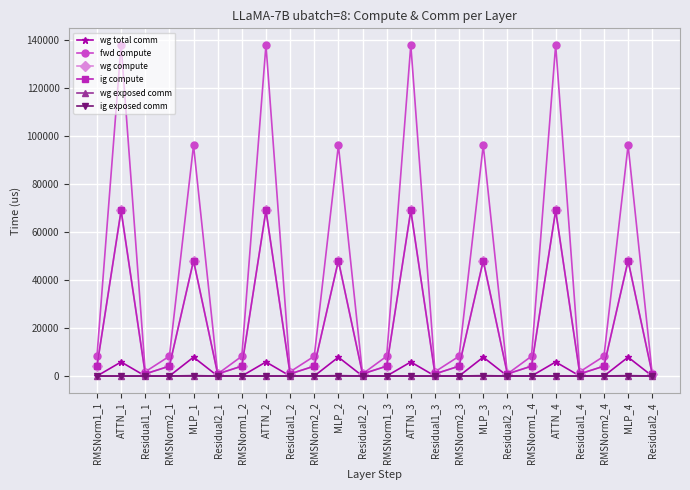

Does the chart have visible grid lines?

Yes